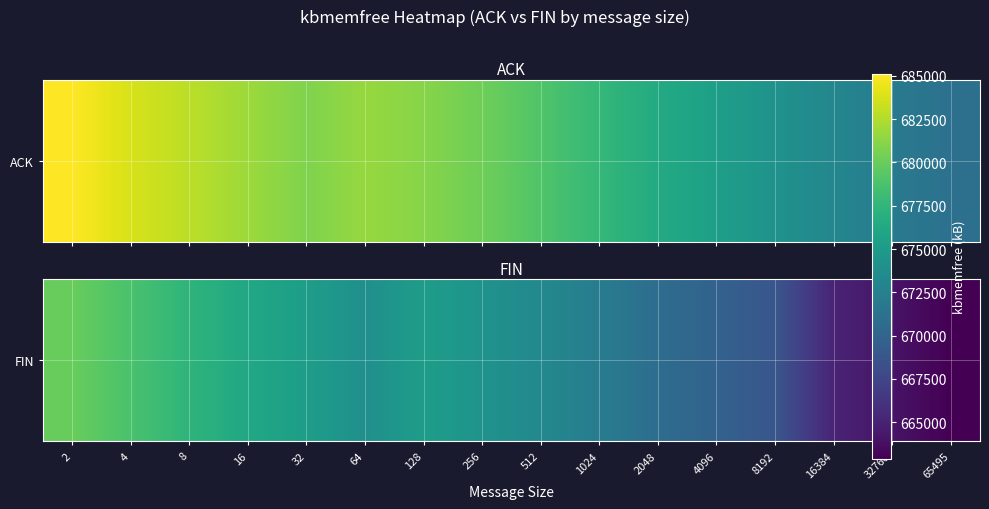

What value does the data have at 16?

676150